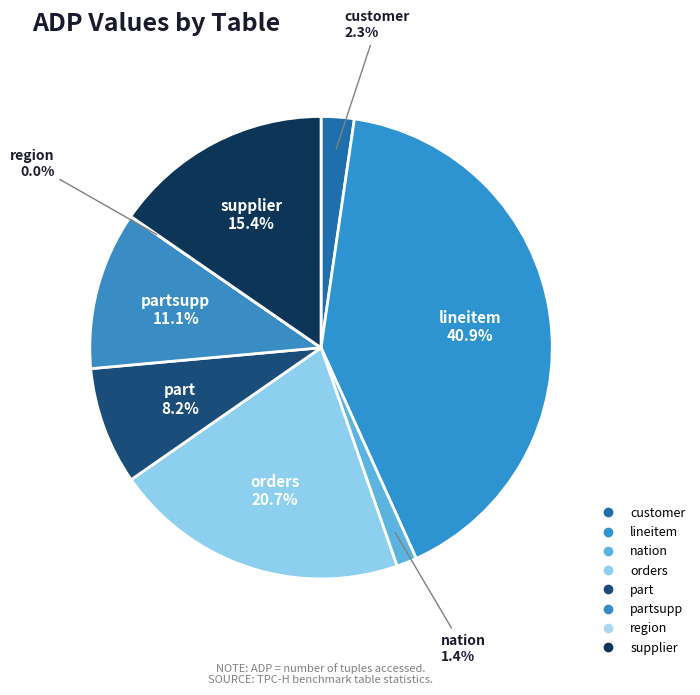

Which category has the biggest portion of the pie?

lineitem